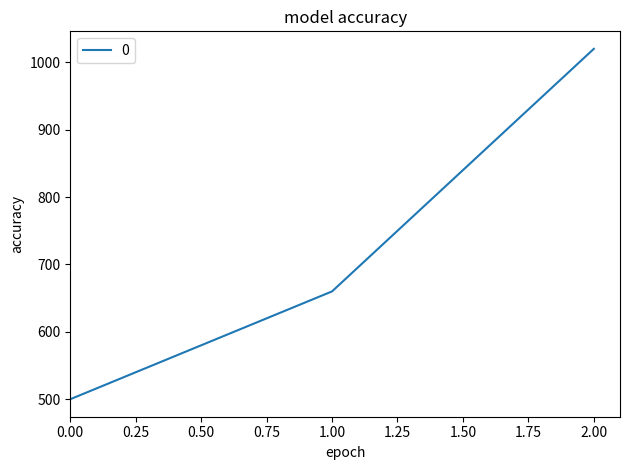

Reading left to right, list all the values displayed in this chart.

500	660	1020